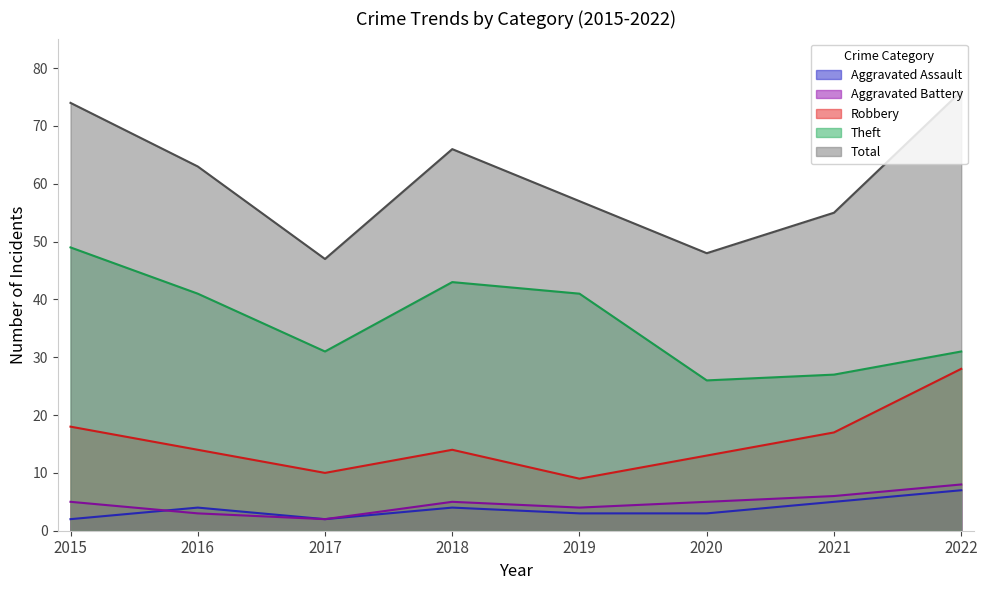

Reading left to right, what are all the values shown in this chart?

Aggravated Assault: 2	4	2	4	3	3	5	7
Aggravated Battery: 5	3	2	5	4	5	6	8
Robbery: 18	14	10	14	9	13	17	28
Theft: 49	41	31	43	41	26	27	31
Total: 74	63	47	66	57	48	55	76